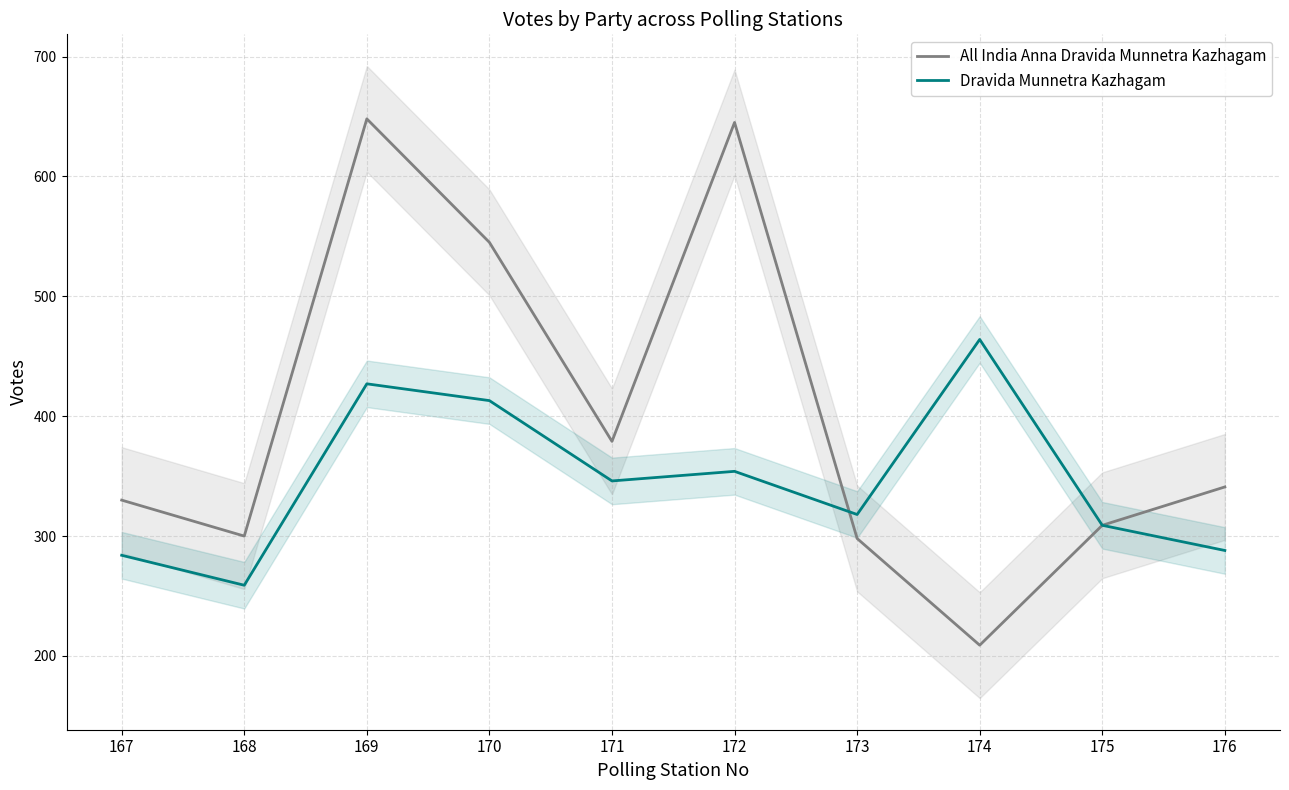

Reading left to right, what are all the values shown in this chart?

All India Anna Dravida Munnetra Kazhagam: 167=330	168=300	169=648	170=545	171=379	172=645	173=298	174=209	175=309	176=341
Dravida Munnetra Kazhagam: 167=284	168=259	169=427	170=413	171=346	172=354	173=318	174=464	175=309	176=288